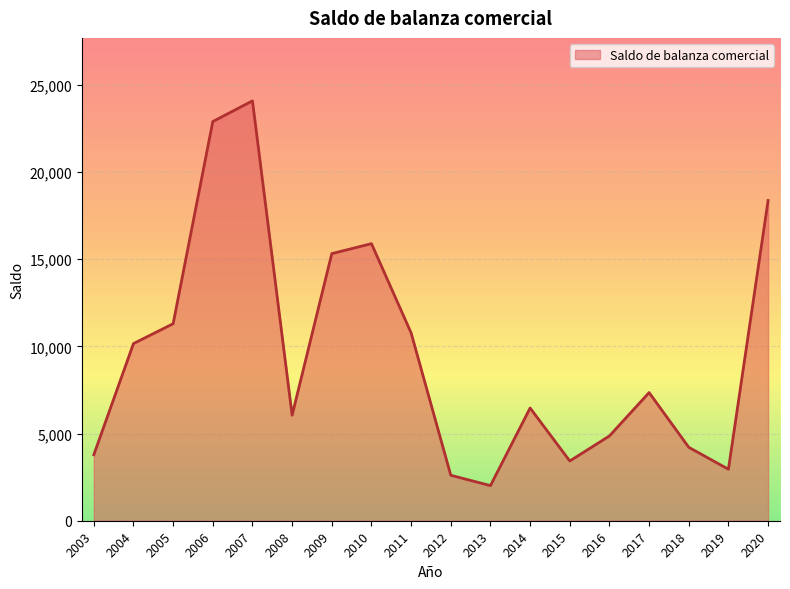

Reading right to left, what are all the values shown in this chart?

2020=18369	2019=2953	2018=4211	2017=7351	2016=4864	2015=3426	2014=6466	2013=2015	2012=2608	2011=10772	2010=15893	2009=15321	2008=6055	2007=24083	2006=22897	2005=11300	2004=10161	2003=3783